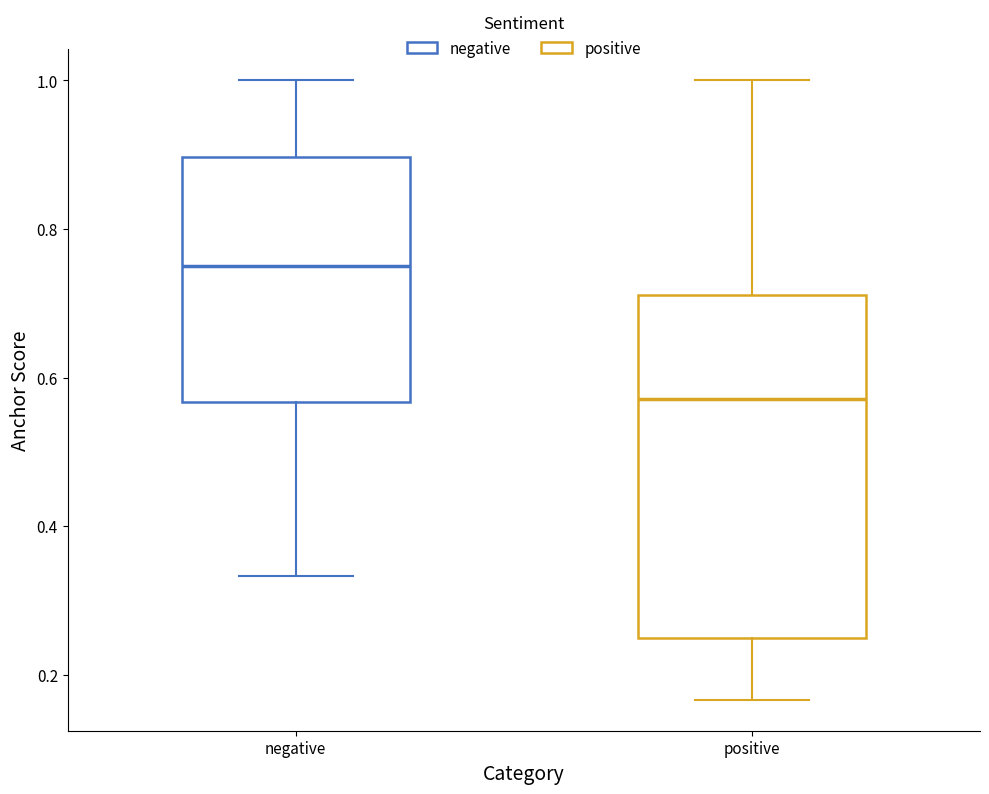

Which box is the tallest, from its lower edge to its upper edge?

positive